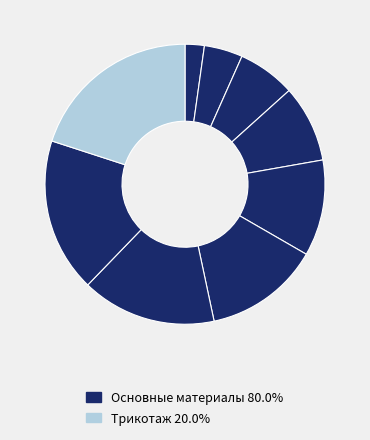

How many segments does this pie chart have?

9